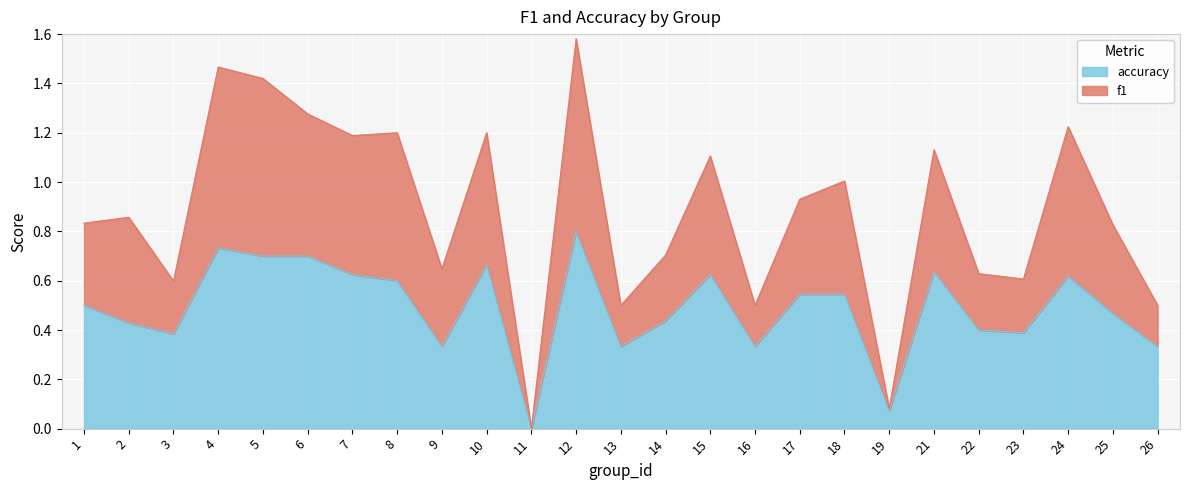

What is the greatest value displayed?

1.6